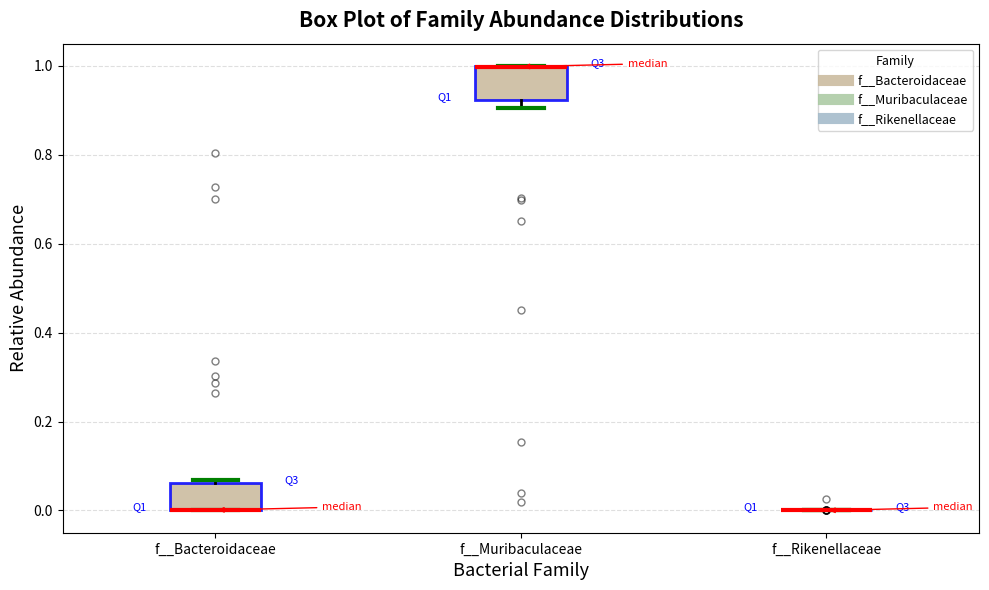

Reading left to right, read every box against the y-axis: the position of its median line, the range the box covers, and the ends of its whiskers. The values are not printed on the chart, so give them approximately, as read against the axis.

f__Bacteroidaceae: median 0.00 (drawn on the box's lower edge), box 0.00 to 0.06, whiskers 0.00 to 0.06 (just above the box's upper edge)
f__Muribaculaceae: median 1.00 (drawn on the box's upper edge), box 0.92 to 1.00, whiskers 0.90 to 1.00
f__Rikenellaceae: box collapsed to a line at 0.00, whiskers 0.00 to 0.00